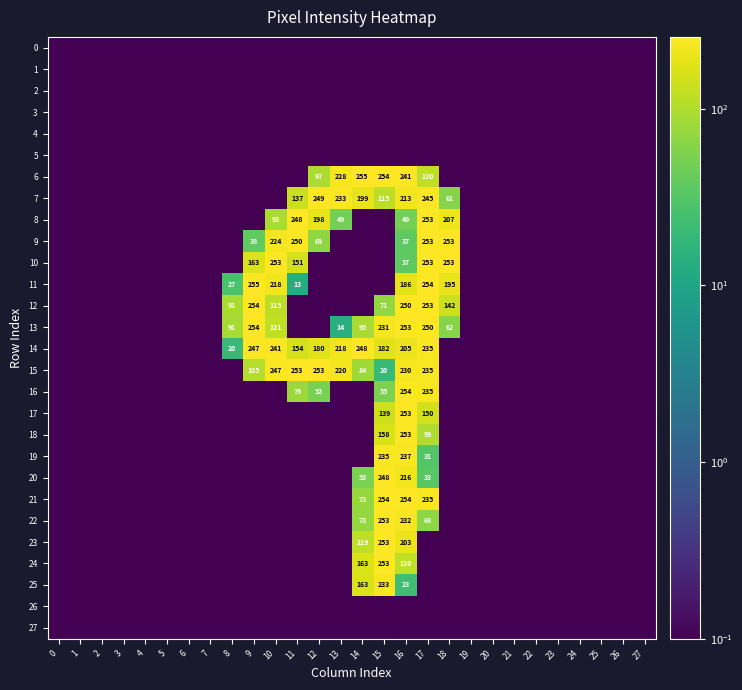

The value of 19 at 17 is 31.0. True or false?

True